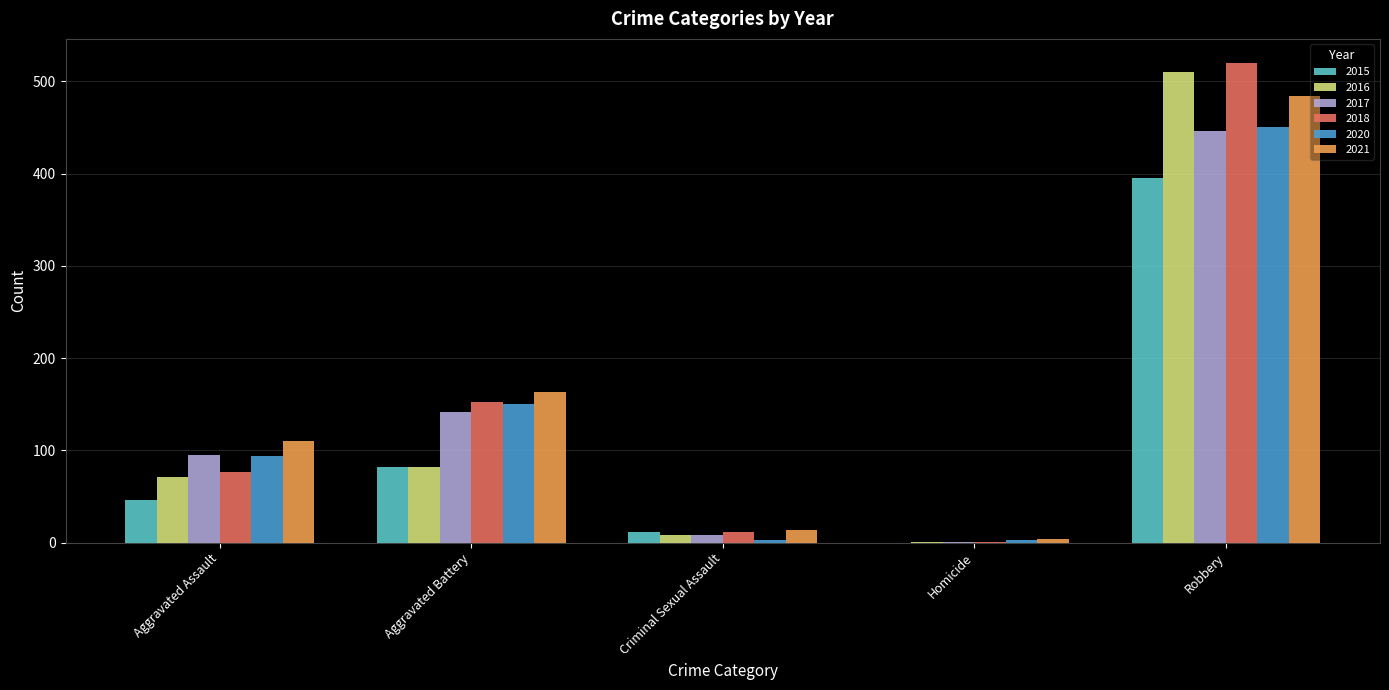

Which label corresponds to the largest value in the chart?

Robbery